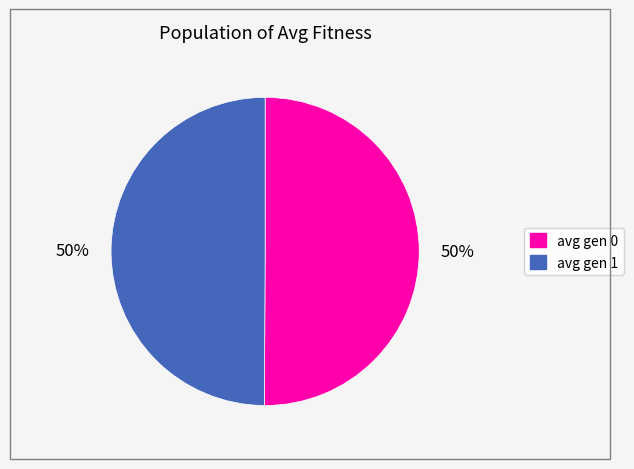

Combined, do avg gen 0 and avg gen 1 account for over 50%?

Yes